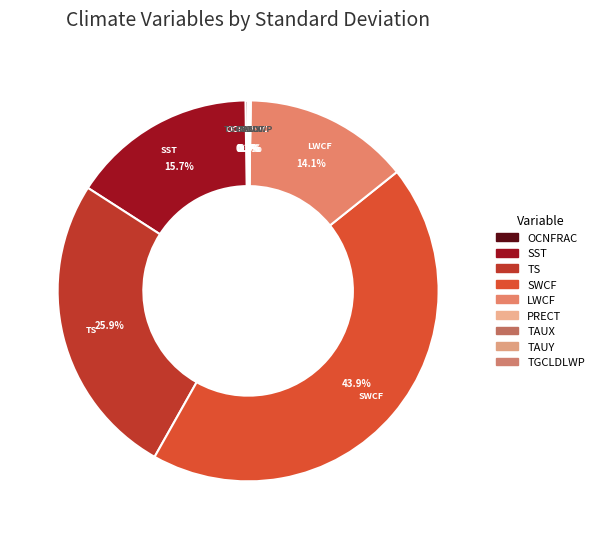

Which category has the biggest portion of the pie?

SWCF